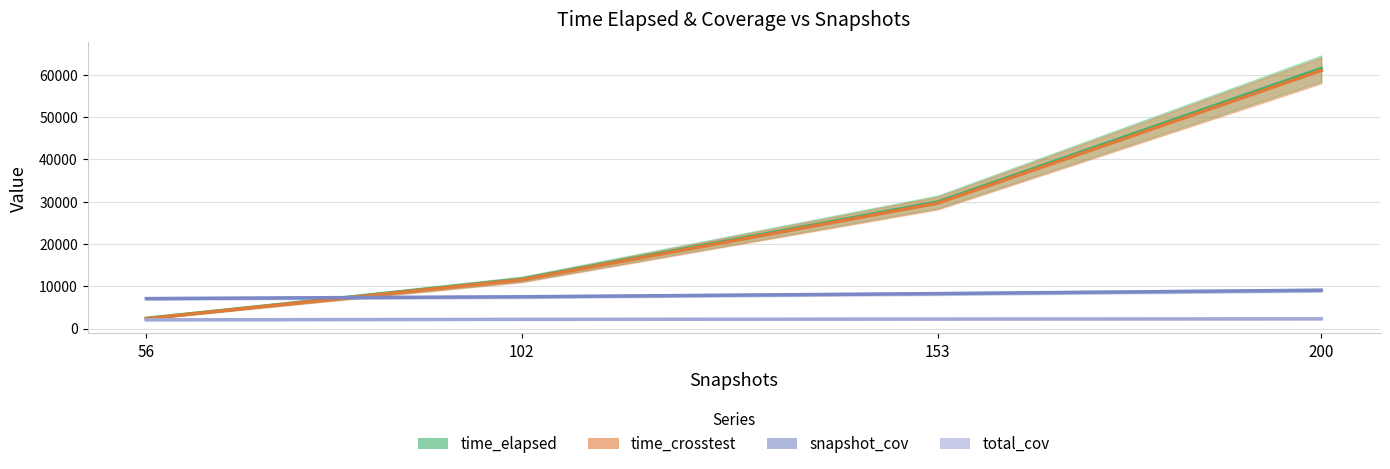

List the series in order of their peak value, highest first.

time_elapsed, time_crosstest, snapshot_cov, total_cov